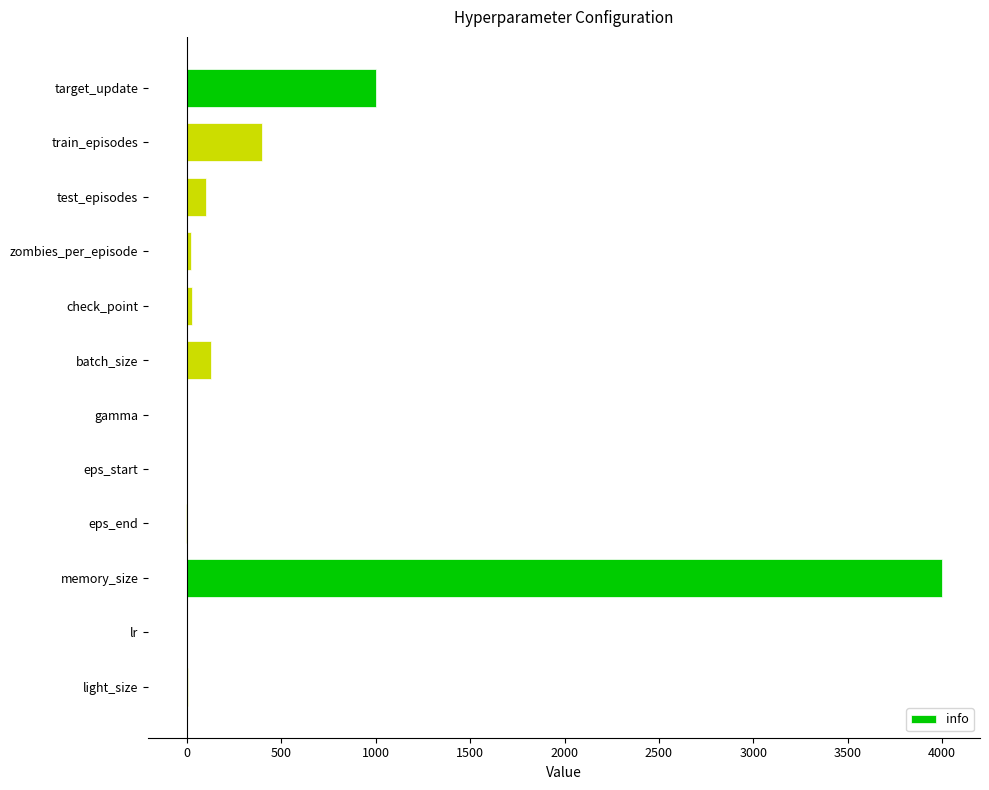

How many series are shown in this chart?

1